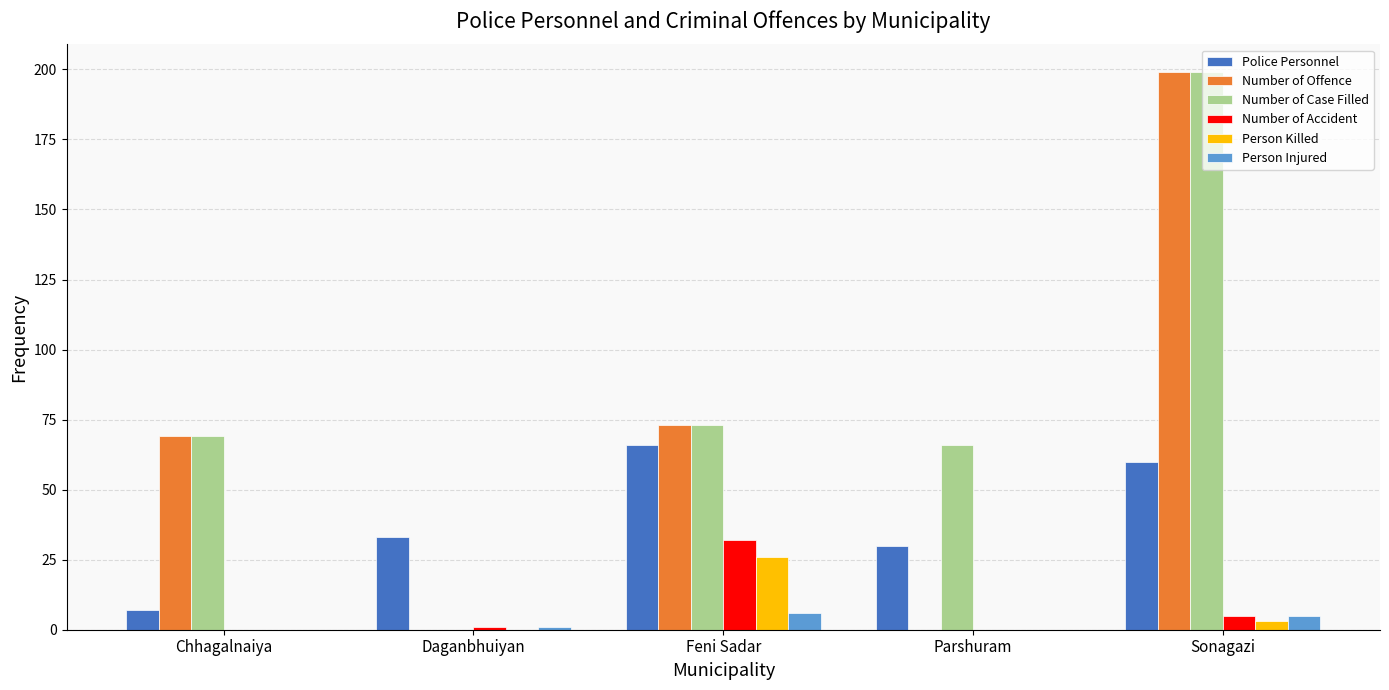

Reading left to right, what are all the values shown in this chart?

Police Personnel: 7	33	66	30	60
Number of Offence: 69	0	73	0	199
Number of Case Filled: 69	0	73	66	199
Number of Accident: 0	1	32	0	5
Person Killed: 0	0	26	0	3
Person Injured: 0	1	6	0	5